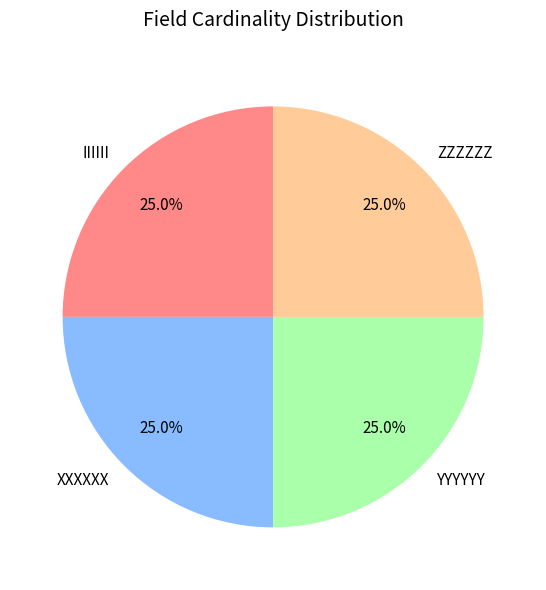

Combined, what portion of the pie is IIIIII and XXXXXX?

50.0%